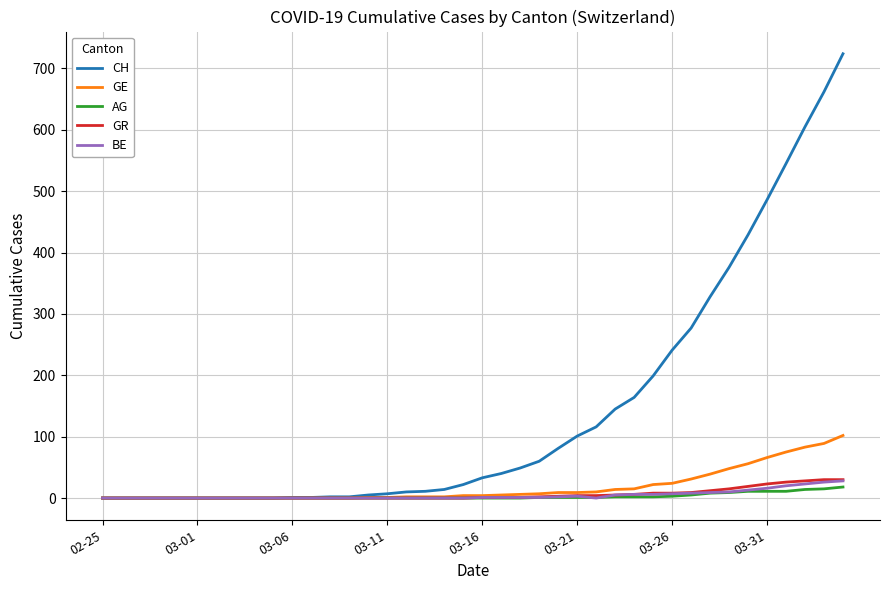

Which series has the largest total across all categories?

CH